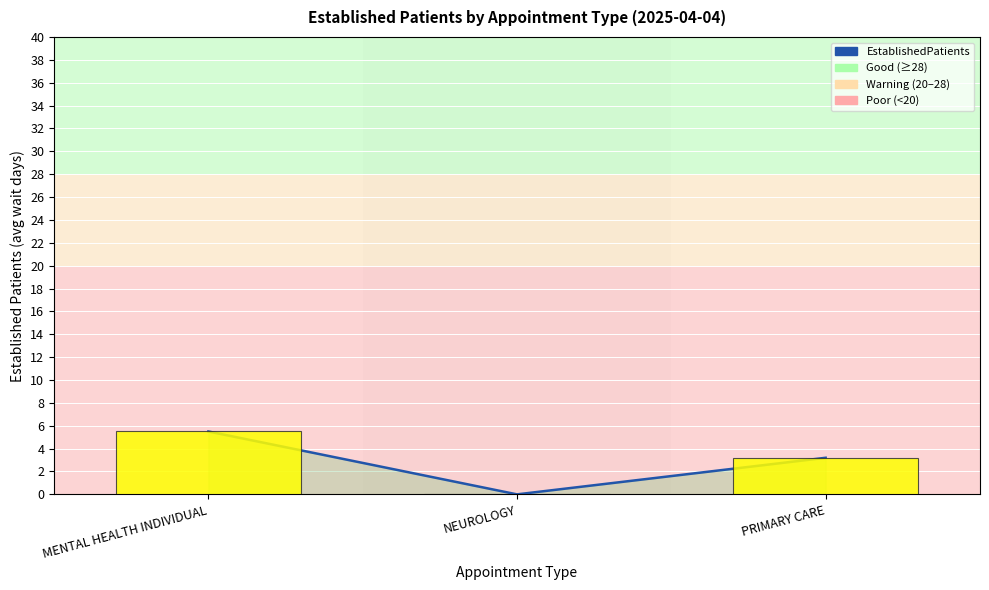

Reading right to left, transcribe all the data shown in this chart.

EstablishedPatients (line): PRIMARY CARE=3.2	NEUROLOGY=0.0	MENTAL HEALTH INDIVIDUAL=5.5
EstablishedPatients (bar): PRIMARY CARE=3.2	NEUROLOGY=0.0	MENTAL HEALTH INDIVIDUAL=5.5